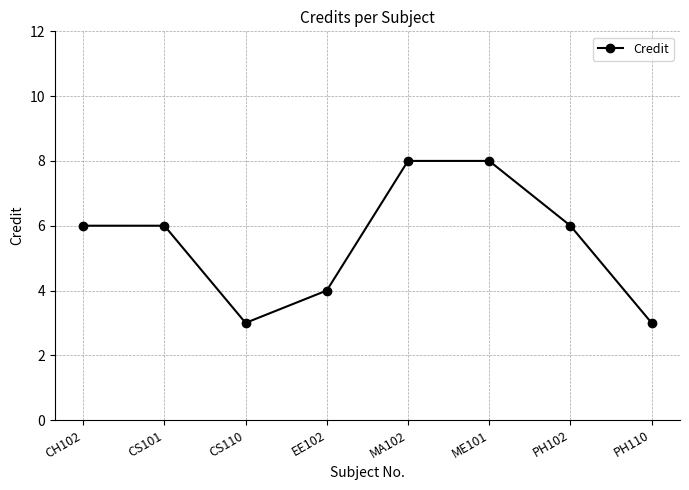

How many interior local valleys (lower than both neighbors) does the data have?

1